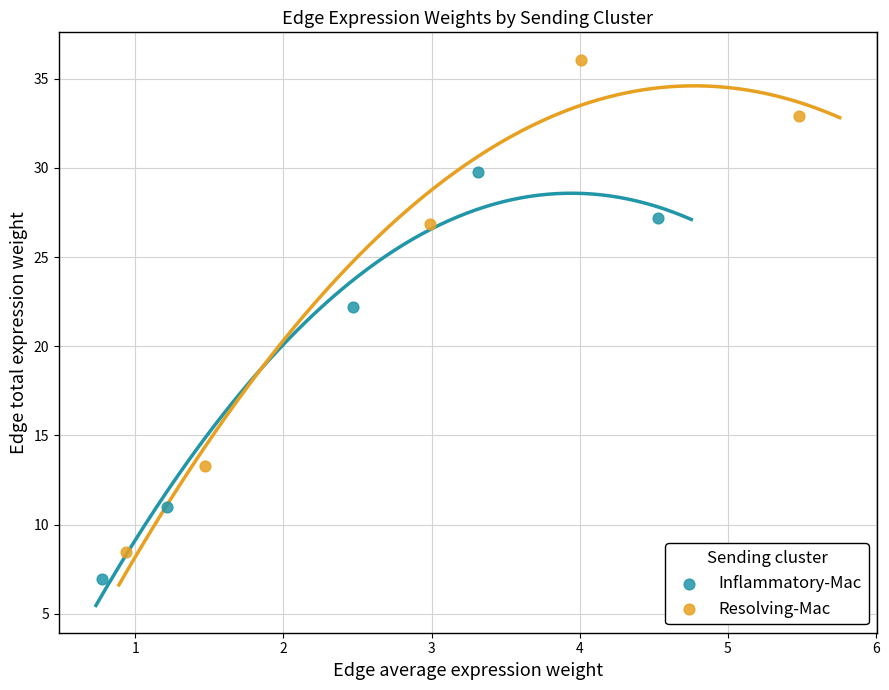

Which series has the largest Y range (max minus min)?

Resolving-Mac